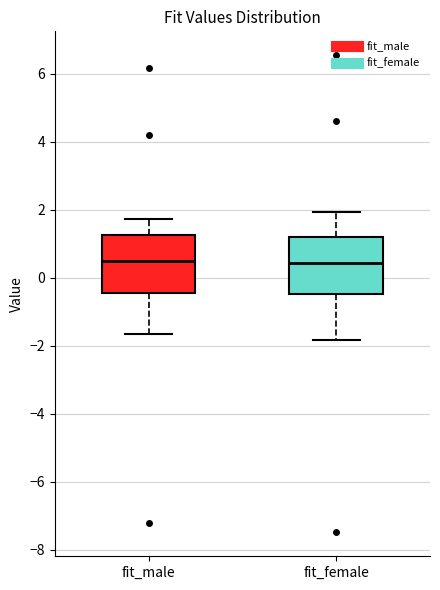

Reading left to right, read every box against the y-axis: the position of its median line, the range the box covers, and the ends of its whiskers. The values are not printed on the chart, so give them approximately, as read against the axis.

fit_male: median 0.4, box -0.4 to 1.2, whiskers -1.6 to 1.8
fit_female: median 0.4, box -0.4 to 1.2, whiskers -1.8 to 2.0